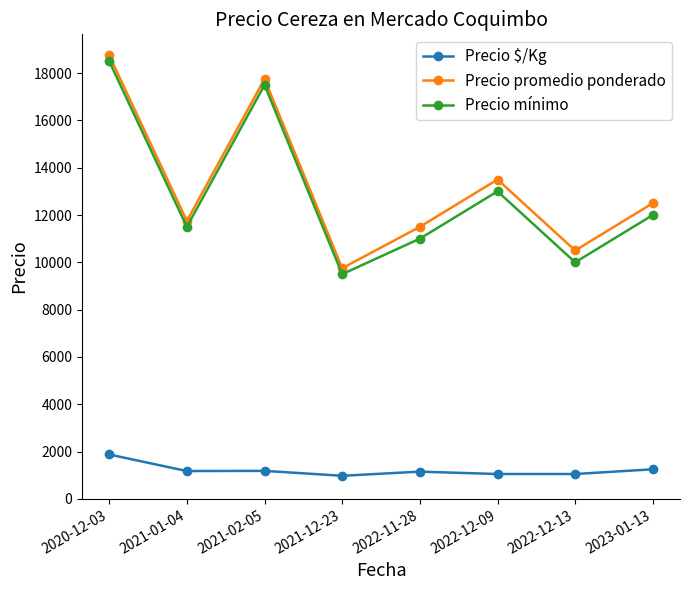

What is the value of the Precio $/Kg point at the 5th from the left?

1150